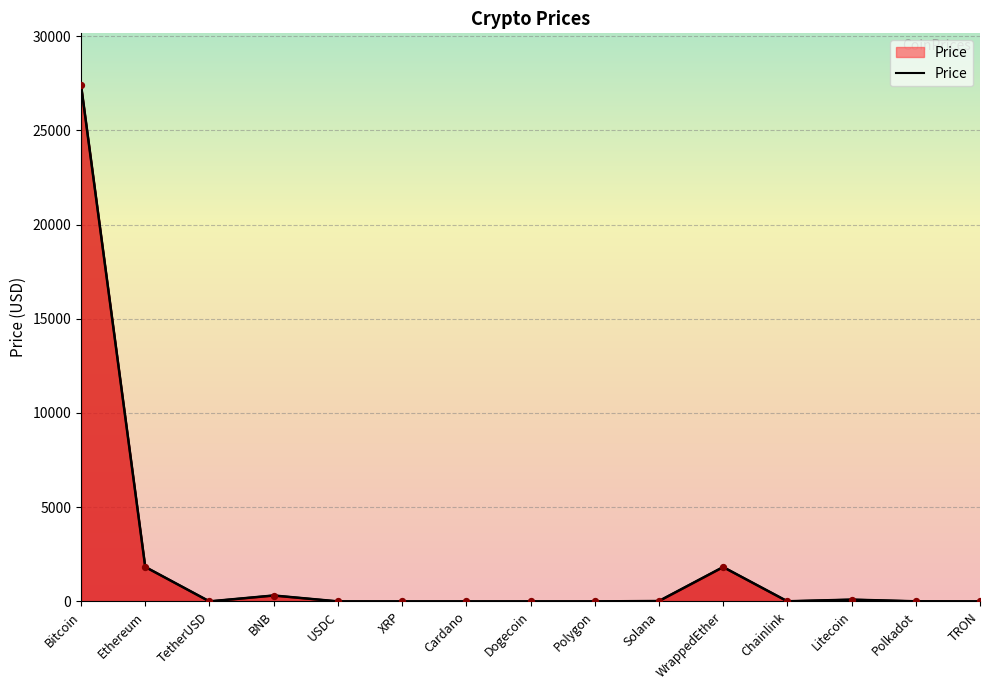

Which has a higher value, Ethereum or Cardano?

Ethereum